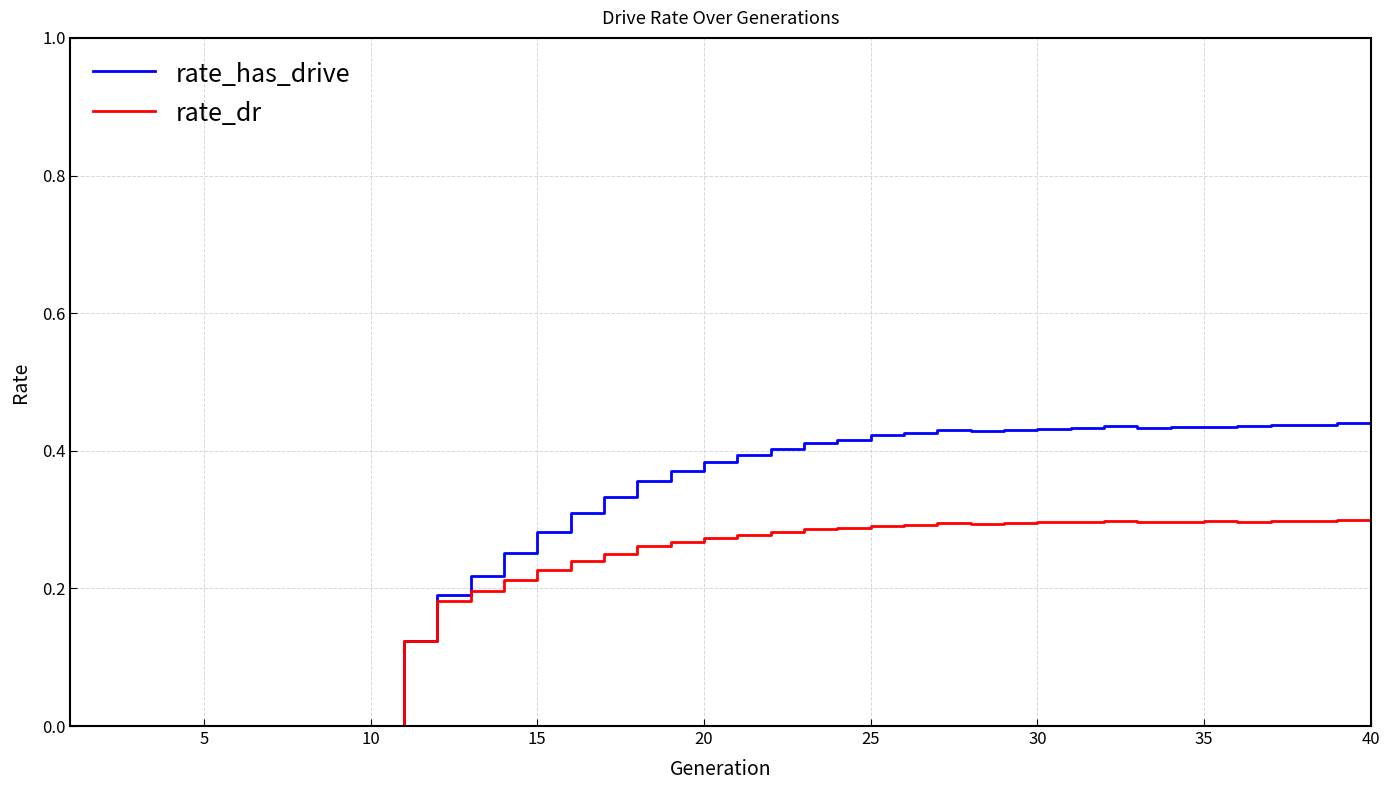

Rank the series by their maximum value, from lowest to highest.

rate_dr, rate_has_drive